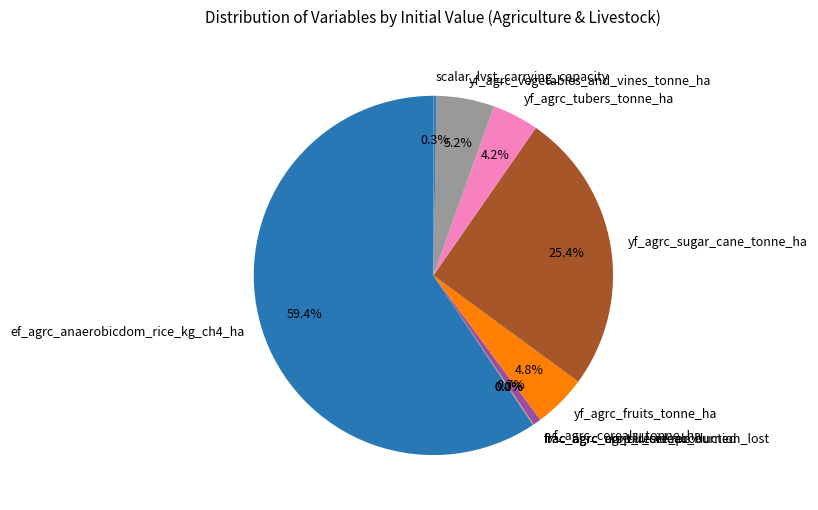

To the nearest percent, what is the average slice percentage?

10%